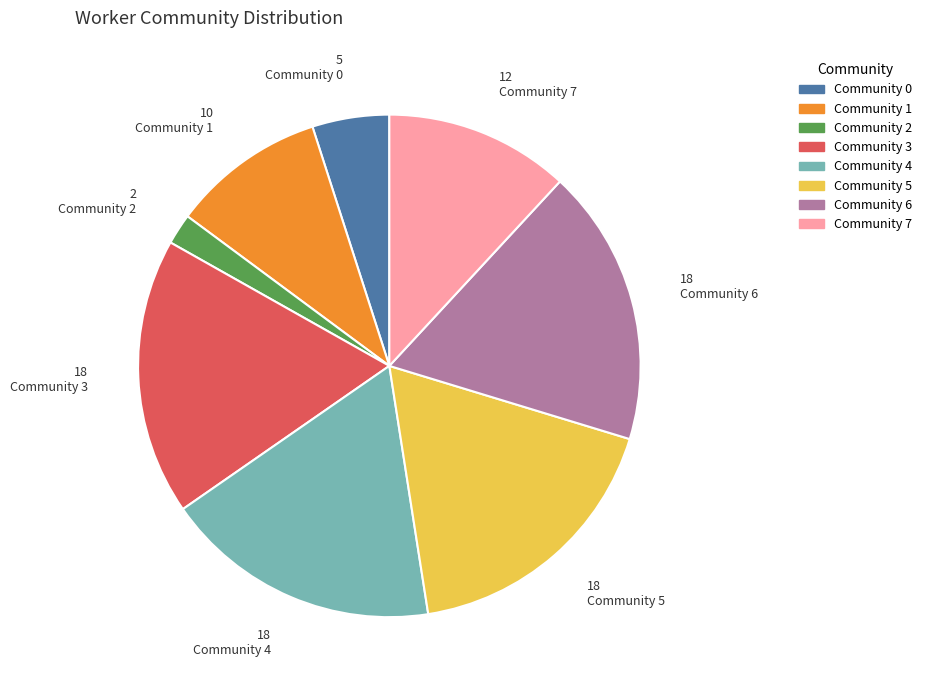

Is there a majority slice in this chart?

No